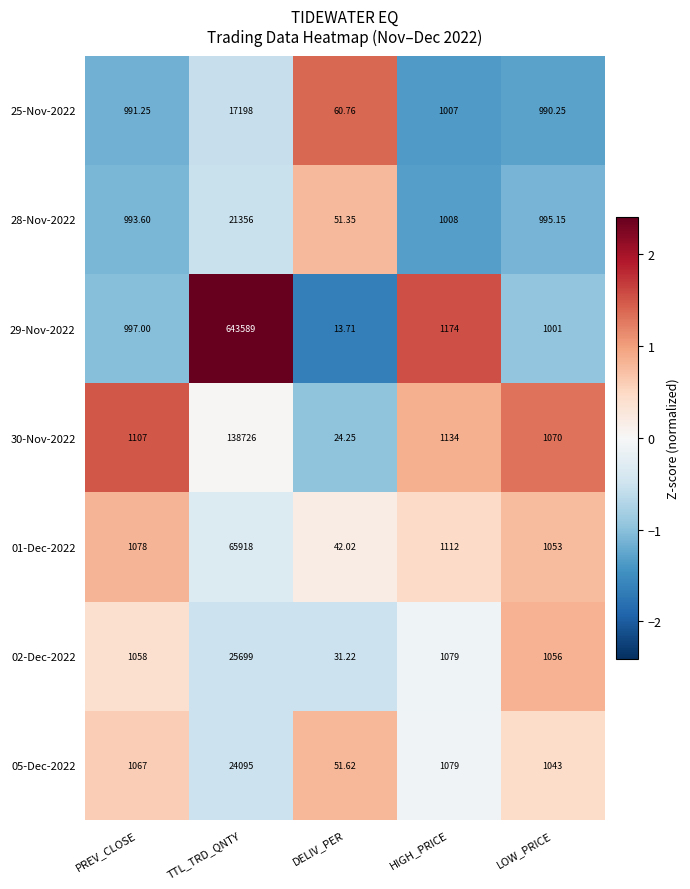

How many data points in 25-Nov-2022 are above 991?

3